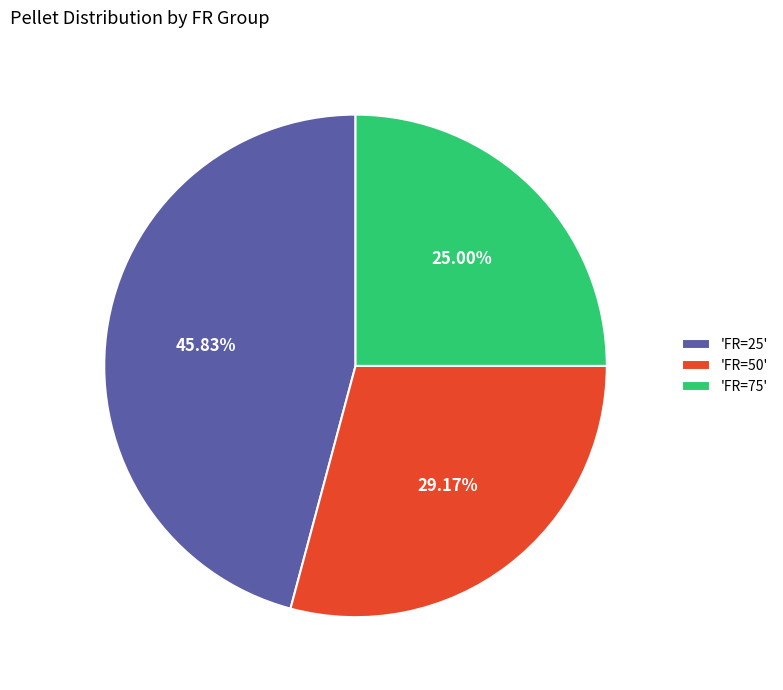

What is the smallest slice in the pie chart?

'FR=75'